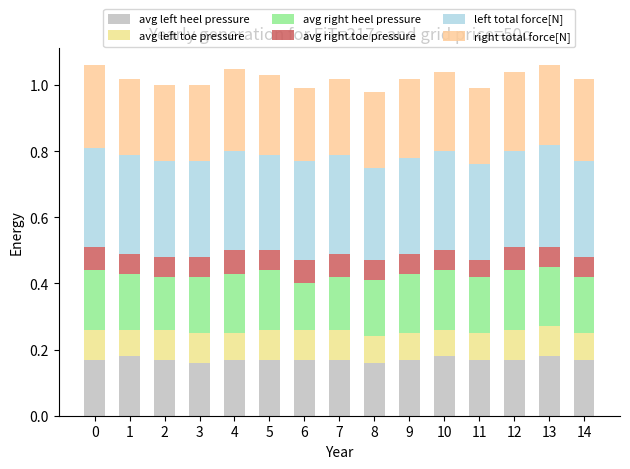

What are all the series names shown in the legend?

avg left heel pressure, avg left toe pressure, avg right heel pressure, avg right toe pressure, left total force[N], right total force[N]